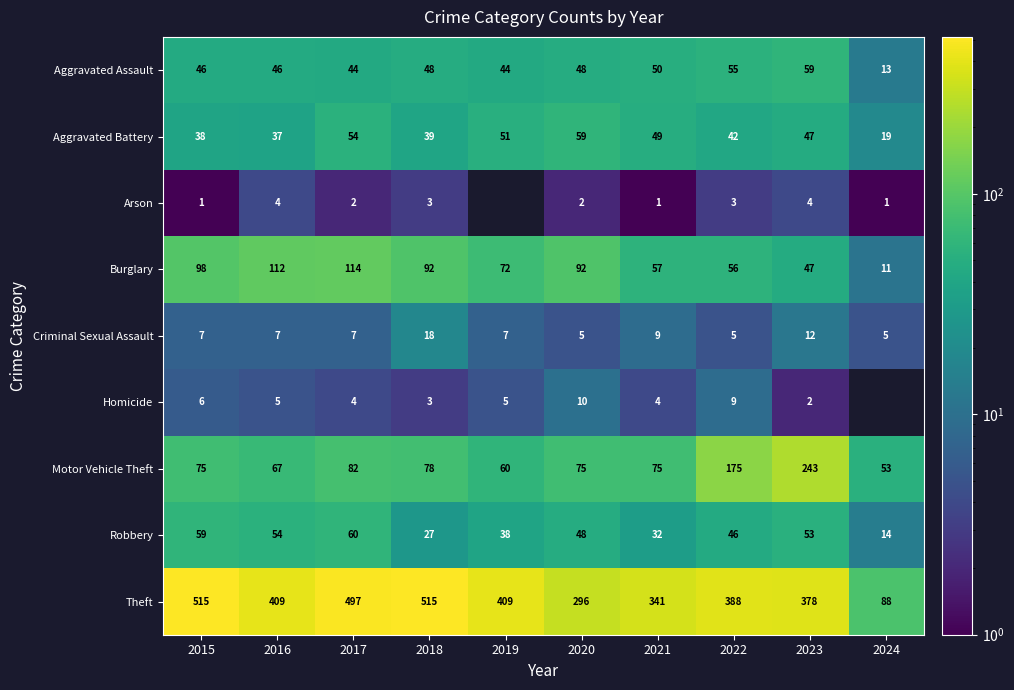

At which category does the chart reach its minimum across all series?

2015